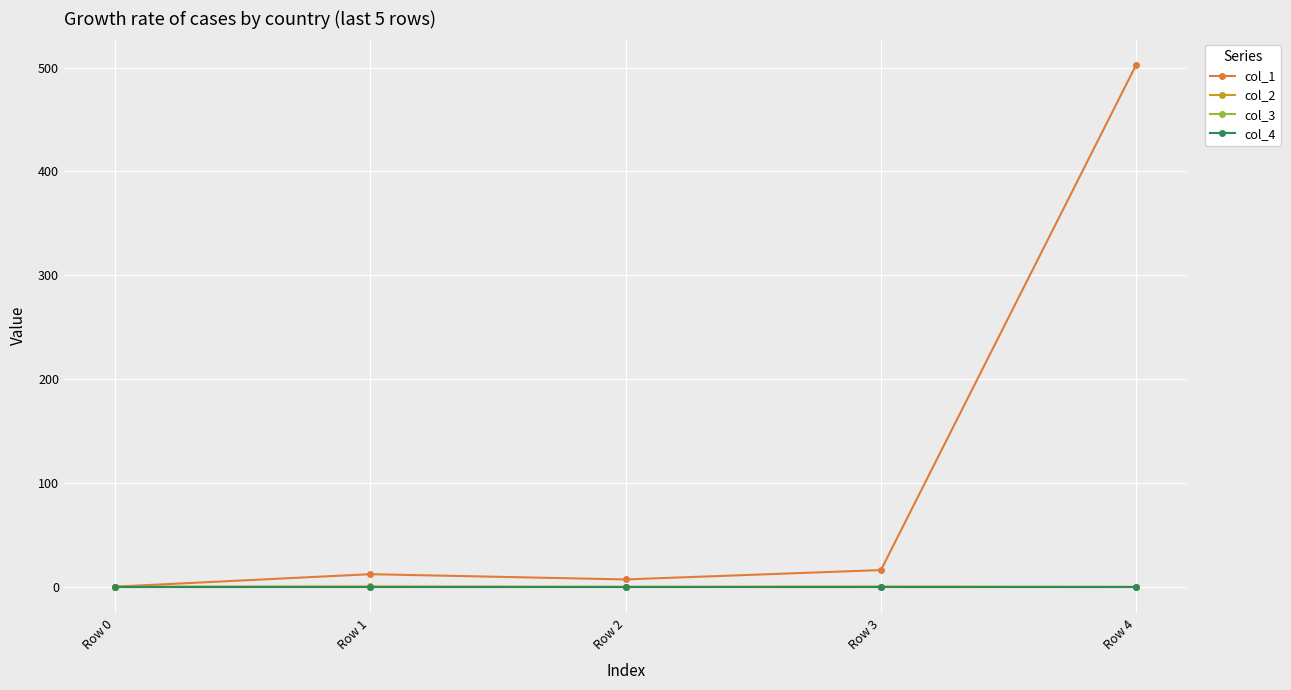

What is the maximum value shown in the chart?

502.8